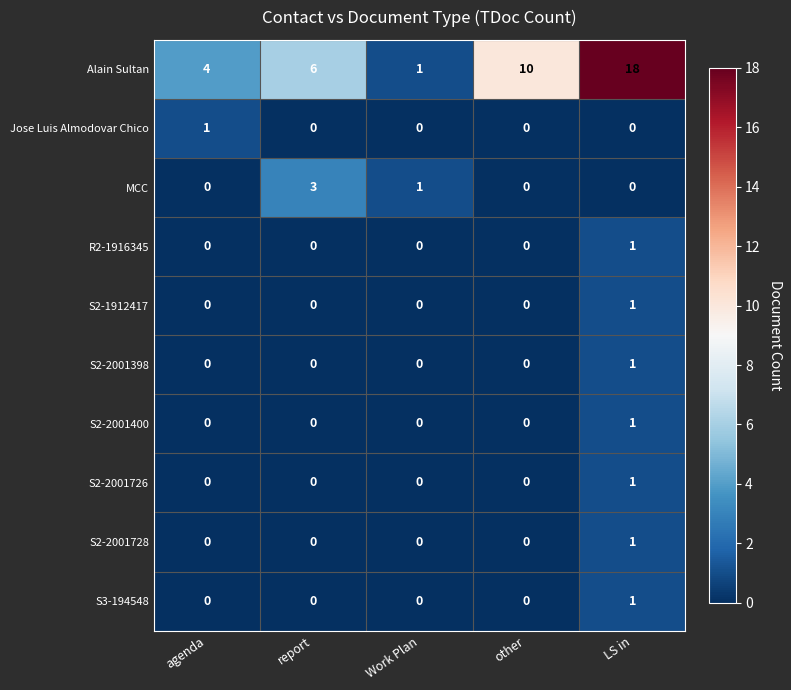

Which series has the widest spread of values?

Alain Sultan